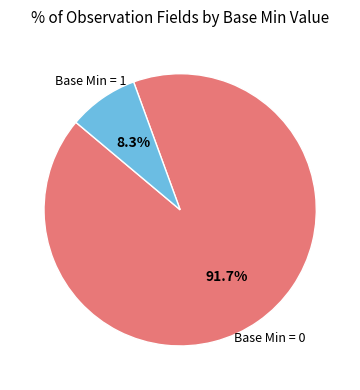

Is there any slice that represents more than half of the pie?

Yes